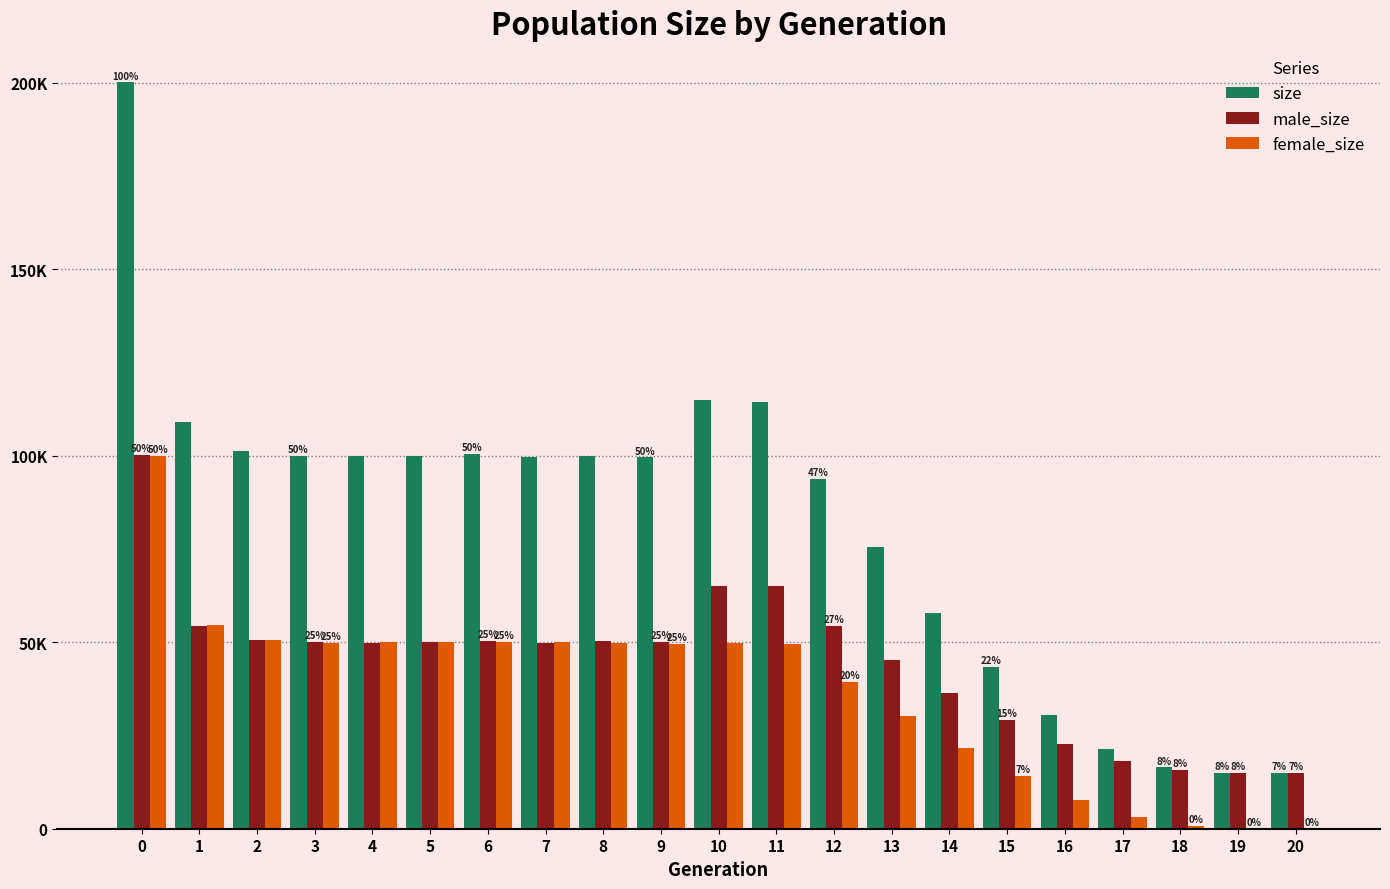

What are all the series names shown in the legend?

size, male_size, female_size